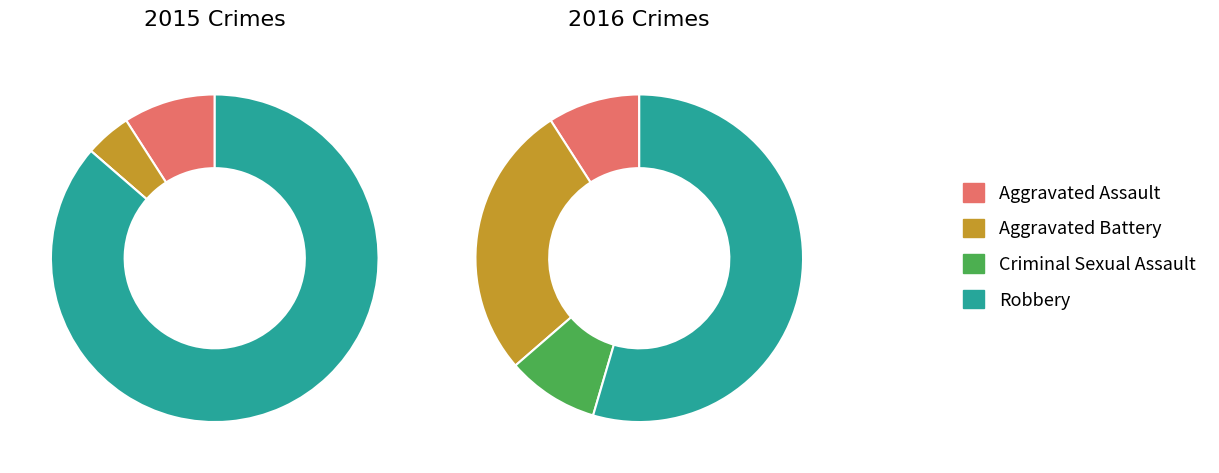

True or false: 3 accounts for 74% of the total.

False